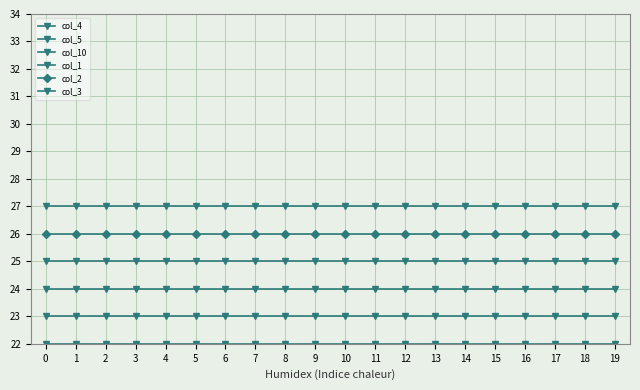

At how many categories does at least one series exceed 26?

20